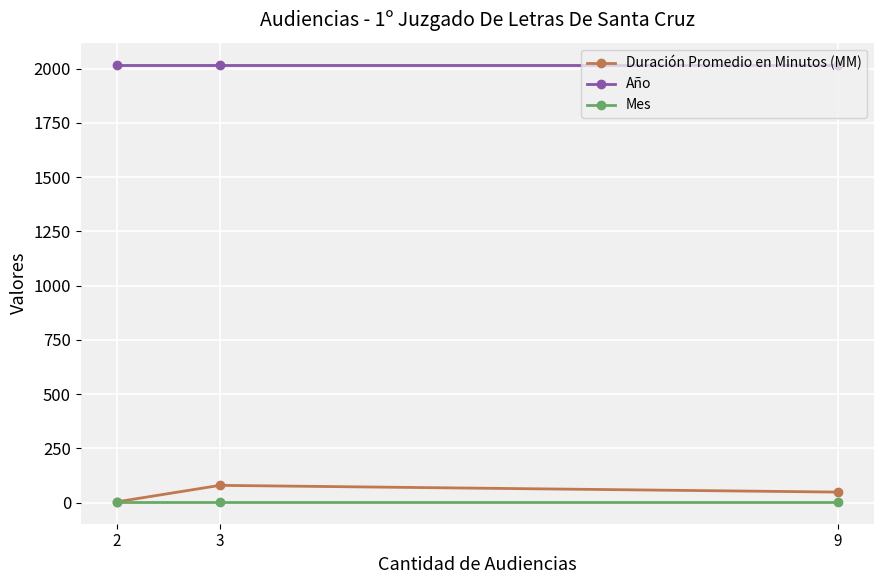

Which series has the widest spread of values?

Duración Promedio en Minutos (MM)